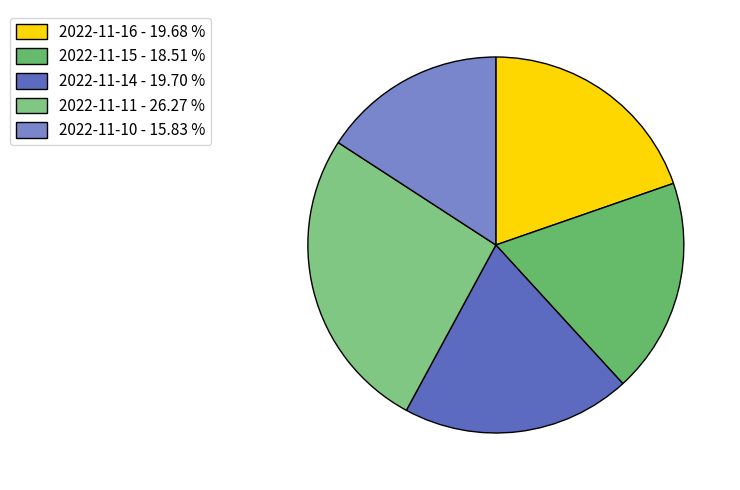

Approximately how many times larger is the value at 2022-11-15 compared to 2022-11-14?

0.9